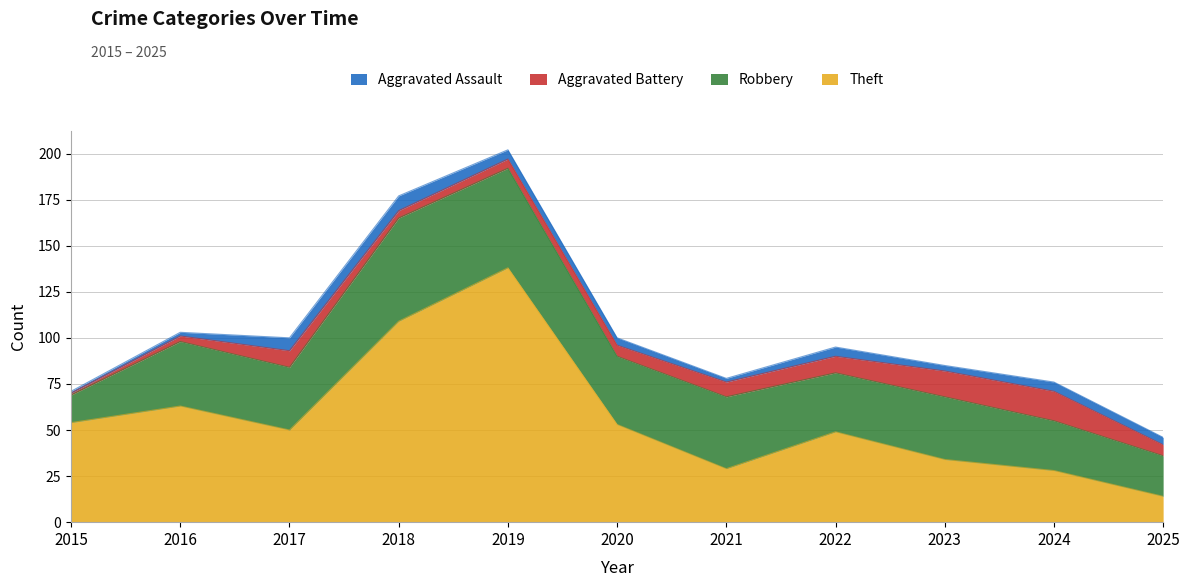

Which series has the largest total across all categories?

Theft